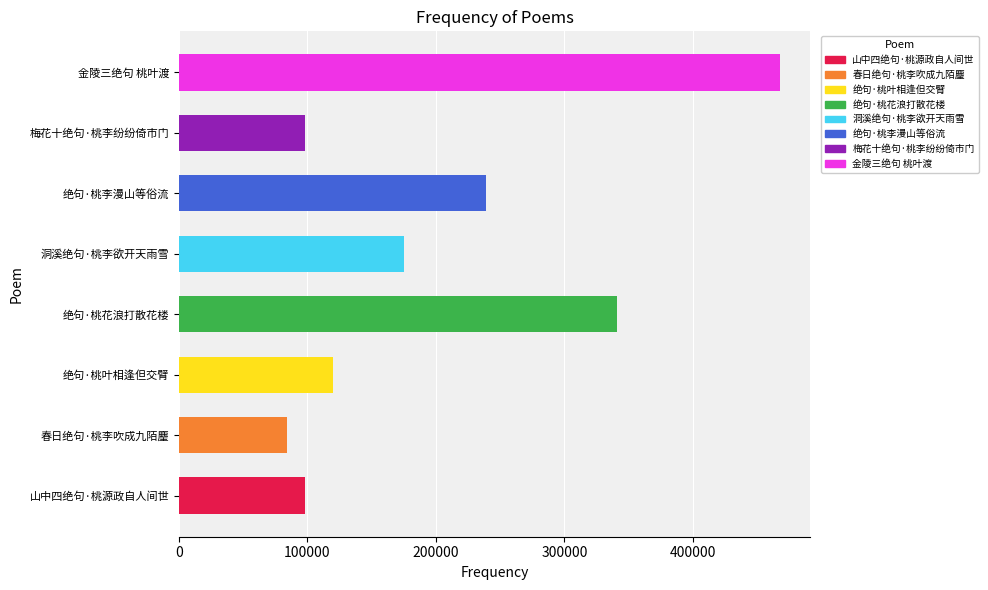

Which has a higher value, 梅花十绝句·桃李纷纷倚市门 or 金陵三绝句 桃叶渡?

金陵三绝句 桃叶渡